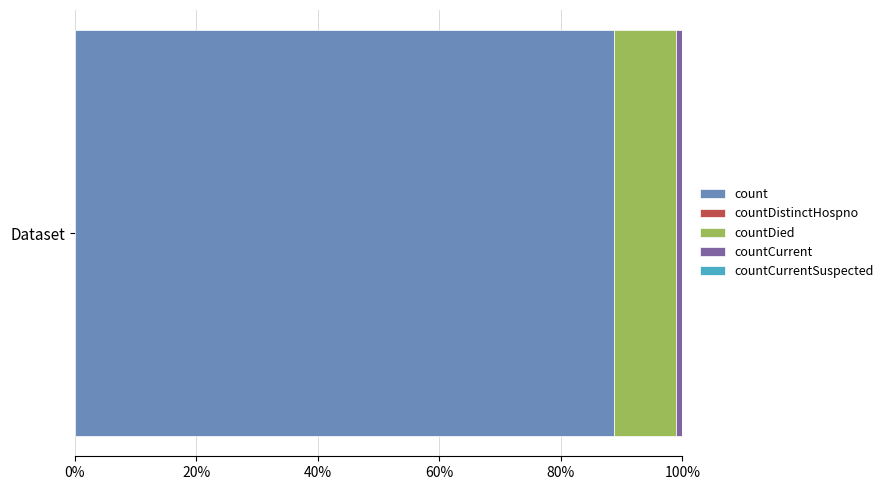

What is the maximum value for count?

88.7